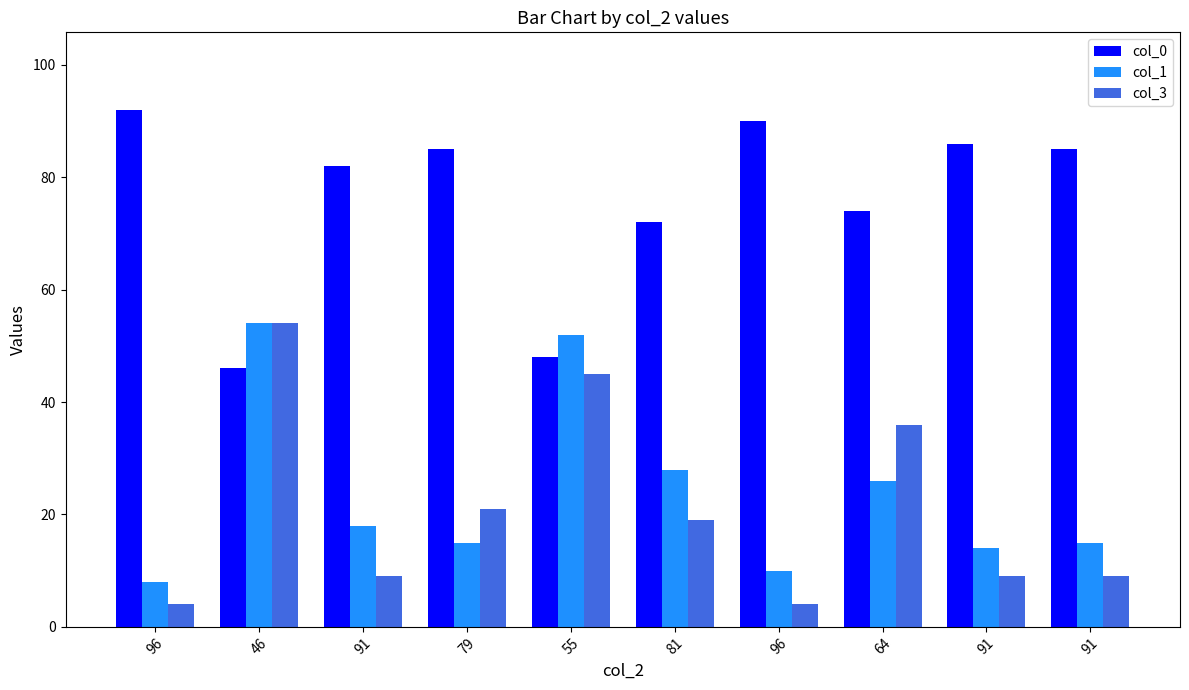

At which category is the sum across all series the highest?

46